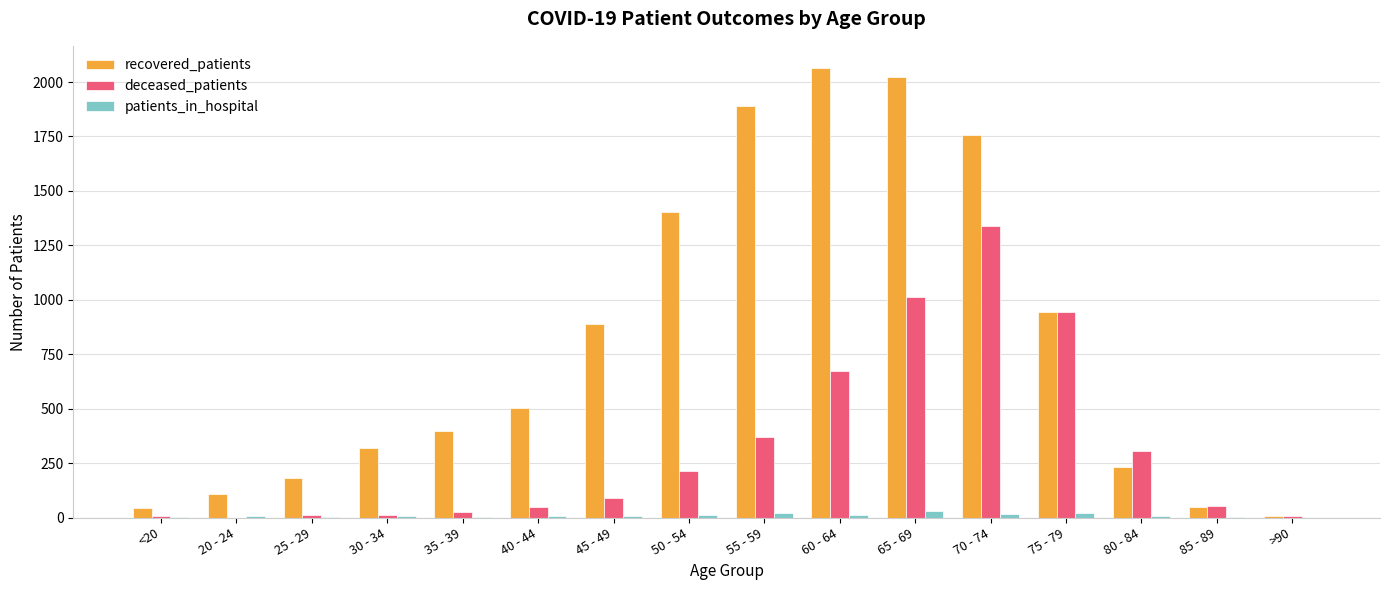

Where is recovered_patients nearest to the value 1035?

75 - 79